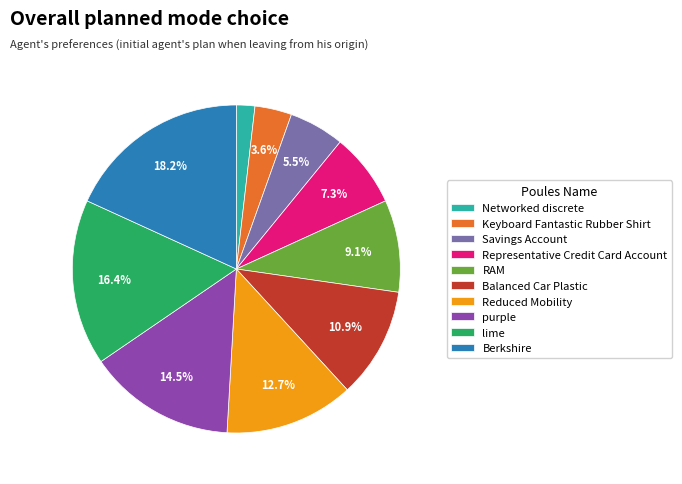

What is the total percentage of Keyboard Fantastic Rubber Shirt and lime?

20.0%